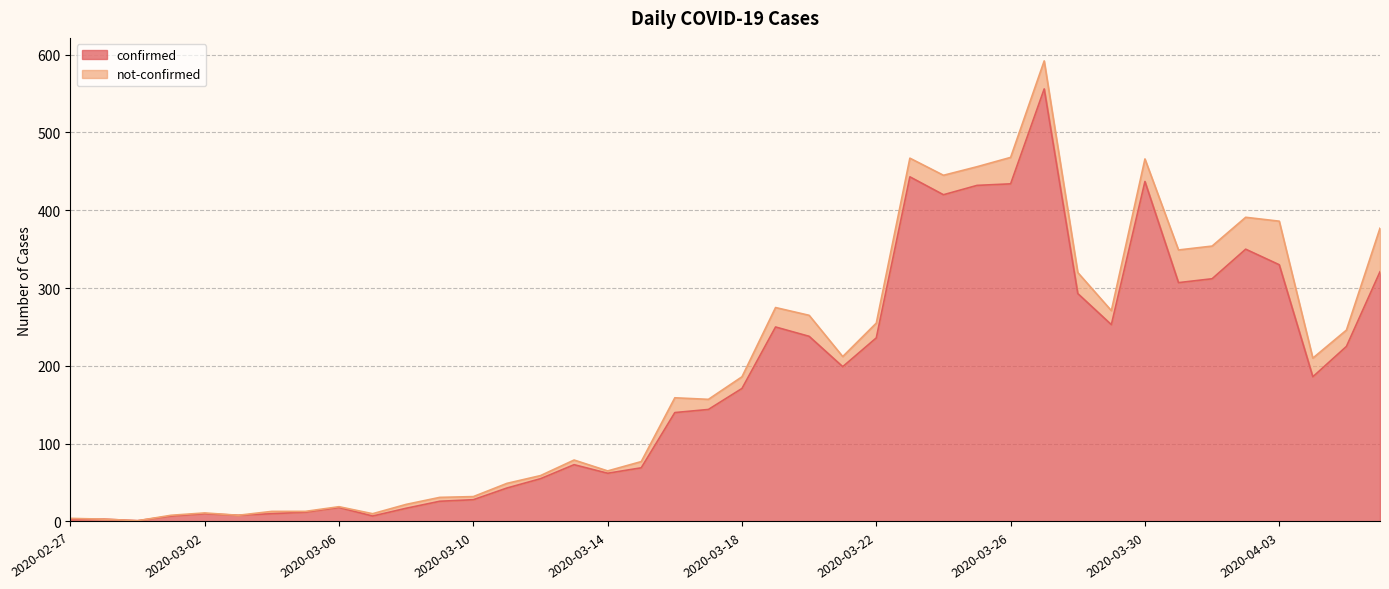

Does the chart display data point markers on the line(s)?

No